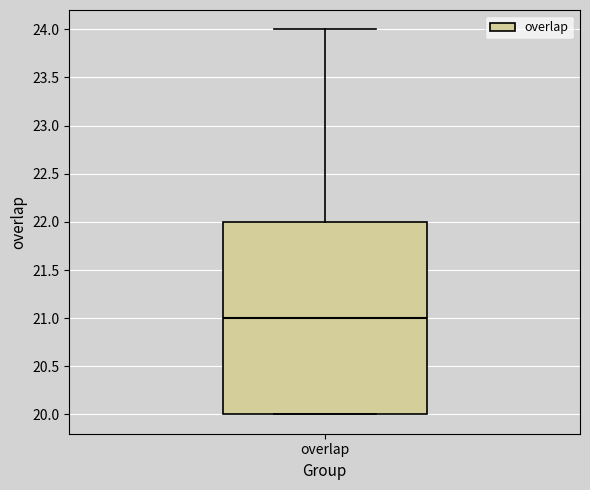

Read this box plot against the y-axis: the position of the median line, the range covered by the box, and the ends of both whiskers. The values are not printed on the chart, so give them approximately, as read against the axis.

median 21, box 20 to 22, whiskers 20 to 24